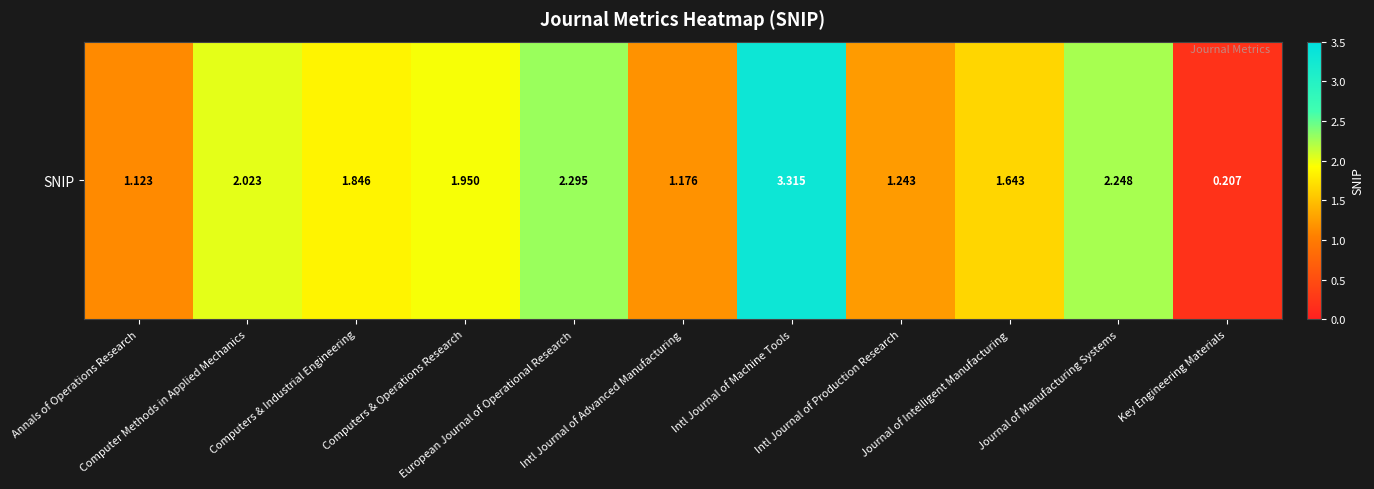

Reading left to right, what are all the values shown in this chart?

Annals of Operations Research=1.1	Computer Methods in Applied Mechanics=2.0	Computers & Industrial Engineering=1.8	Computers & Operations Research=1.9	European Journal of Operational Research=2.3	Intl Journal of Advanced Manufacturing=1.2	Intl Journal of Machine Tools=3.3	Intl Journal of Production Research=1.2	Journal of Intelligent Manufacturing=1.6	Journal of Manufacturing Systems=2.2	Key Engineering Materials=0.2